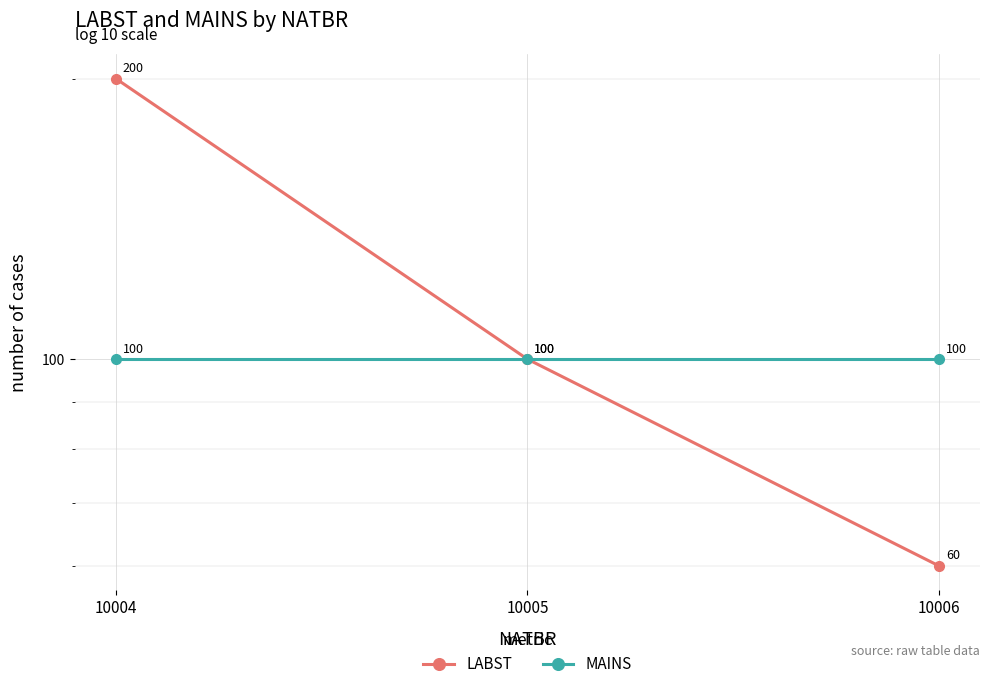

Rank the series by their average value, from highest to lowest.

LABST, MAINS